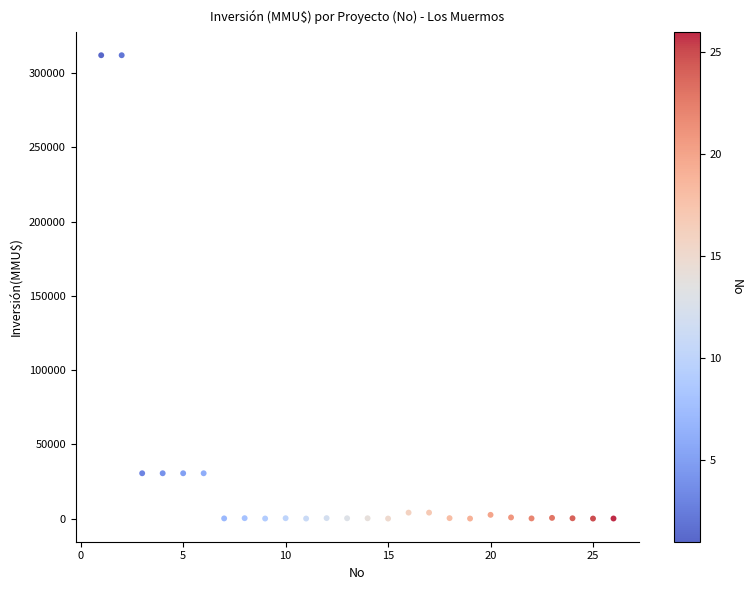

What is the range of X values (max minus min)?

25